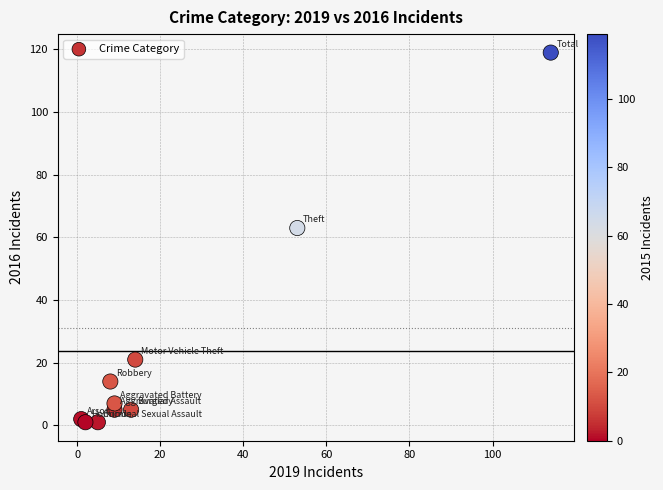

What Y value in the scatter plot is closest to 60?

63